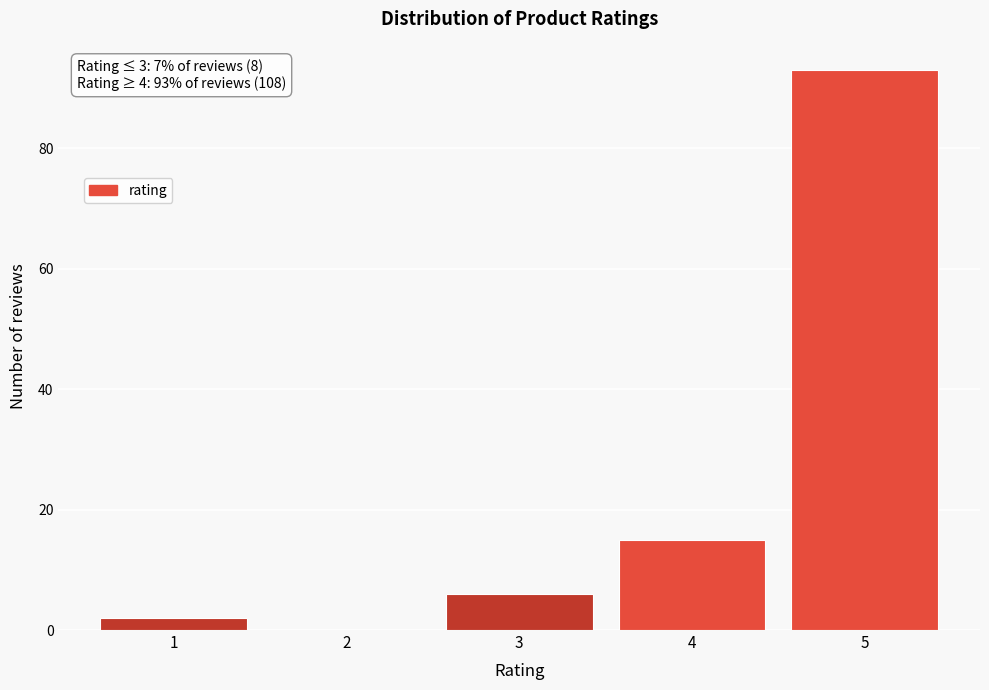

Reading left to right, extract all data points from this chart.

1=2	2=0	3=6	4=15	5=93